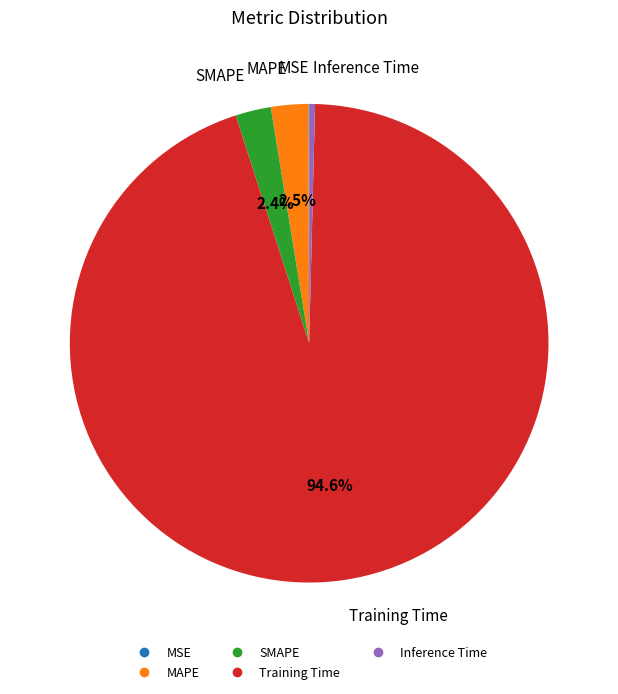

Which category has the biggest portion of the pie?

Training Time